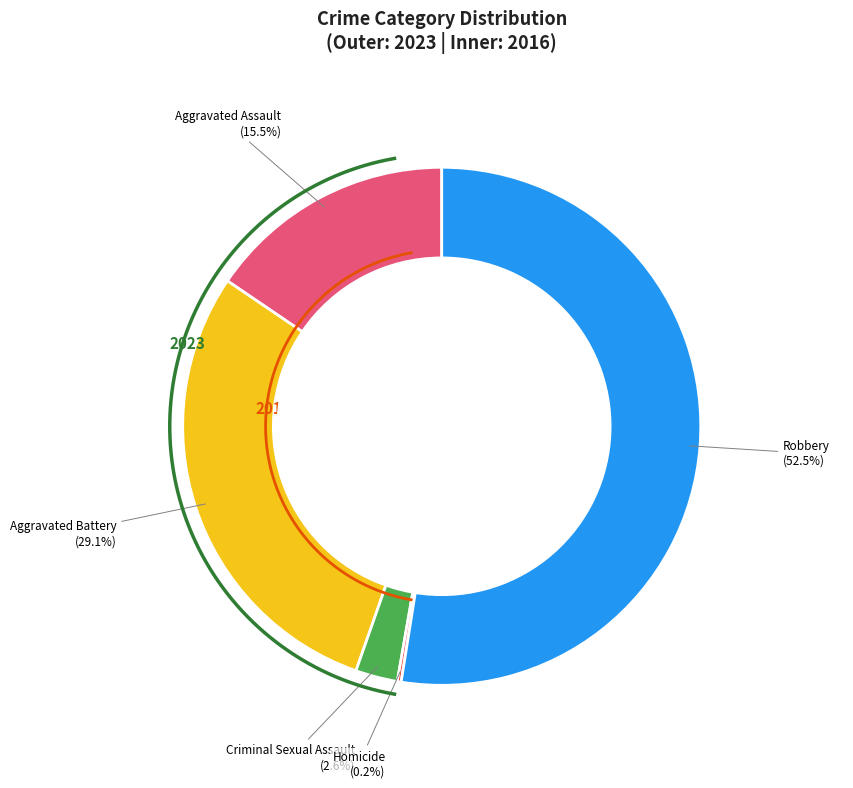

To the nearest percent, what is the difference between the values_2023 and values_2016 slice percentages?

2%